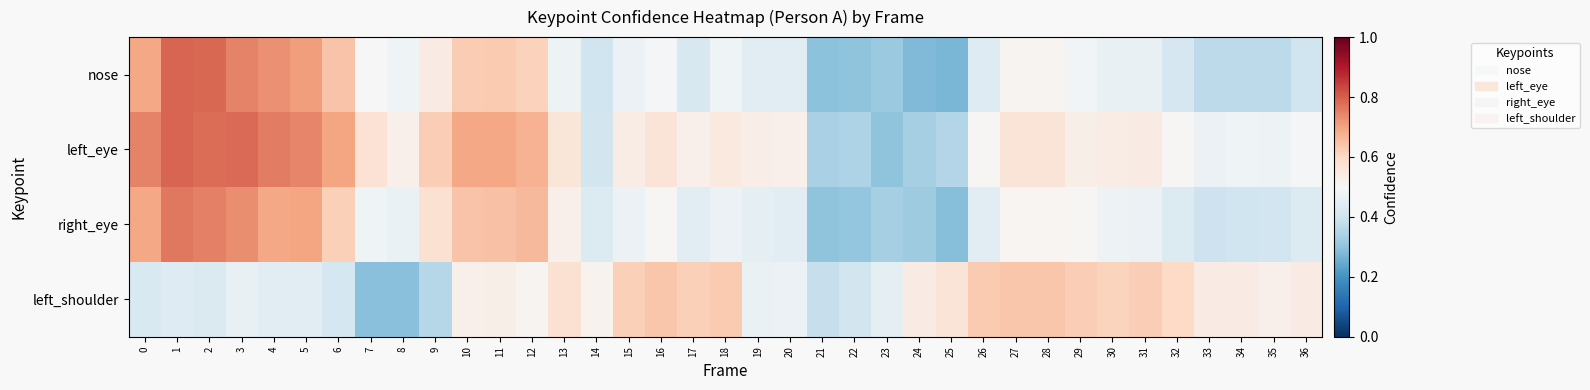

Reading right to left, transcribe all the data shown in this chart.

nose: 36=0.4	35=0.4	34=0.4	33=0.4	32=0.4	31=0.5	30=0.5	29=0.5	28=0.5	27=0.5	26=0.4	25=0.3	24=0.3	23=0.3	22=0.3	21=0.3	20=0.4	19=0.4	18=0.5	17=0.4	16=0.5	15=0.5	14=0.4	13=0.5	12=0.6	11=0.6	10=0.6	9=0.5	8=0.5	7=0.5	6=0.6	5=0.7	4=0.7	3=0.7	2=0.8	1=0.8	0=0.7
left_eye: 36=0.5	35=0.5	34=0.5	33=0.5	32=0.5	31=0.5	30=0.5	29=0.5	28=0.6	27=0.6	26=0.5	25=0.4	24=0.3	23=0.3	22=0.3	21=0.3	20=0.5	19=0.5	18=0.5	17=0.5	16=0.6	15=0.5	14=0.4	13=0.6	12=0.7	11=0.7	10=0.7	9=0.6	8=0.5	7=0.6	6=0.7	5=0.7	4=0.8	3=0.8	2=0.8	1=0.8	0=0.7
right_eye: 36=0.4	35=0.4	34=0.4	33=0.4	32=0.4	31=0.5	30=0.5	29=0.5	28=0.5	27=0.5	26=0.4	25=0.3	24=0.3	23=0.3	22=0.3	21=0.3	20=0.4	19=0.4	18=0.5	17=0.4	16=0.5	15=0.5	14=0.4	13=0.5	12=0.7	11=0.6	10=0.6	9=0.6	8=0.5	7=0.5	6=0.6	5=0.7	4=0.7	3=0.7	2=0.8	1=0.8	0=0.7
left_shoulder: 36=0.5	35=0.5	34=0.5	33=0.5	32=0.6	31=0.6	30=0.6	29=0.6	28=0.6	27=0.6	26=0.6	25=0.6	24=0.5	23=0.5	22=0.4	21=0.4	20=0.5	19=0.5	18=0.6	17=0.6	16=0.6	15=0.6	14=0.5	13=0.6	12=0.5	11=0.5	10=0.5	9=0.4	8=0.3	7=0.3	6=0.4	5=0.4	4=0.4	3=0.5	2=0.4	1=0.4	0=0.4